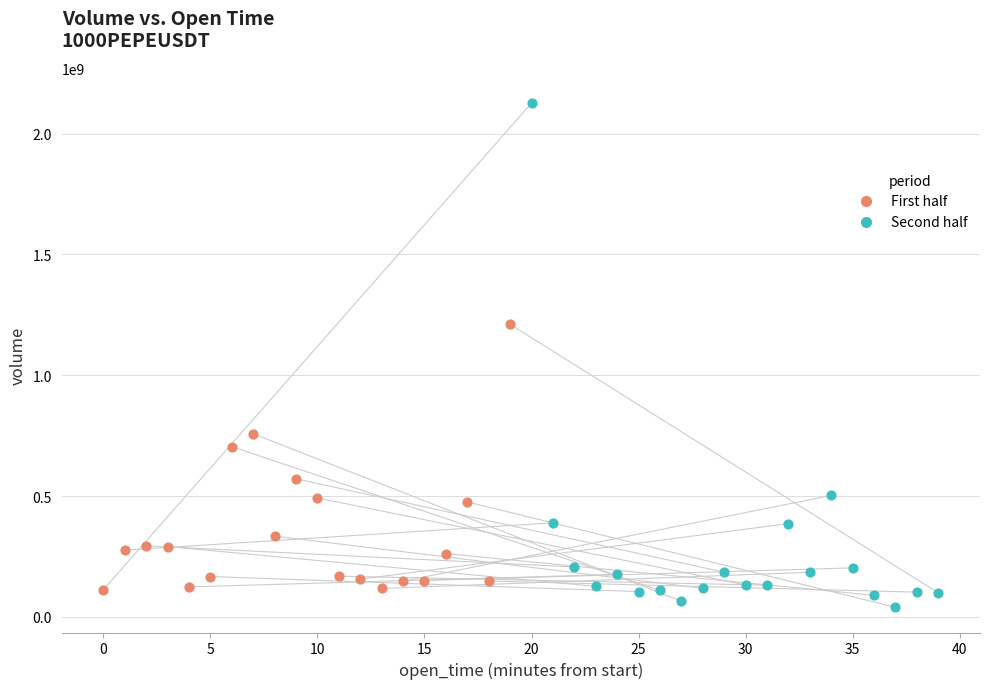

Which series reaches the minimum Y coordinate?

Second half